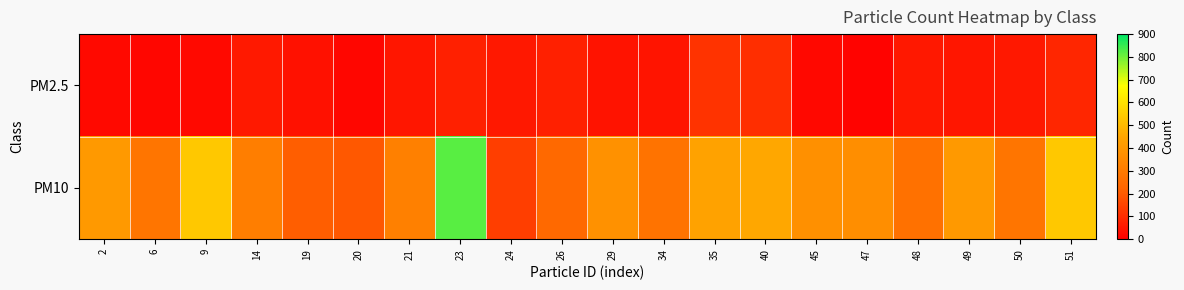

Which series has the largest total across all categories?

PM10